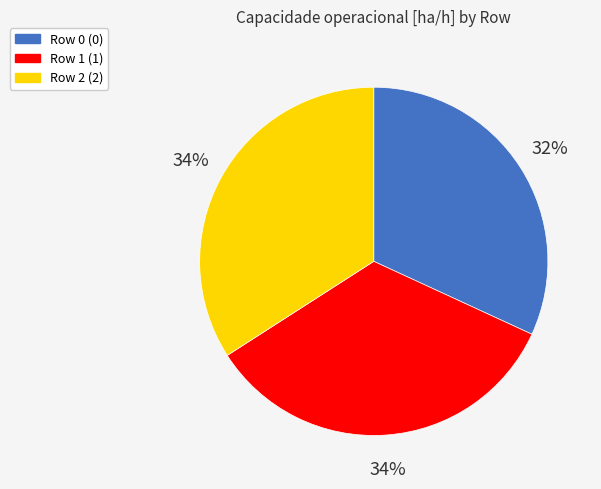

Is there a majority slice in this chart?

No